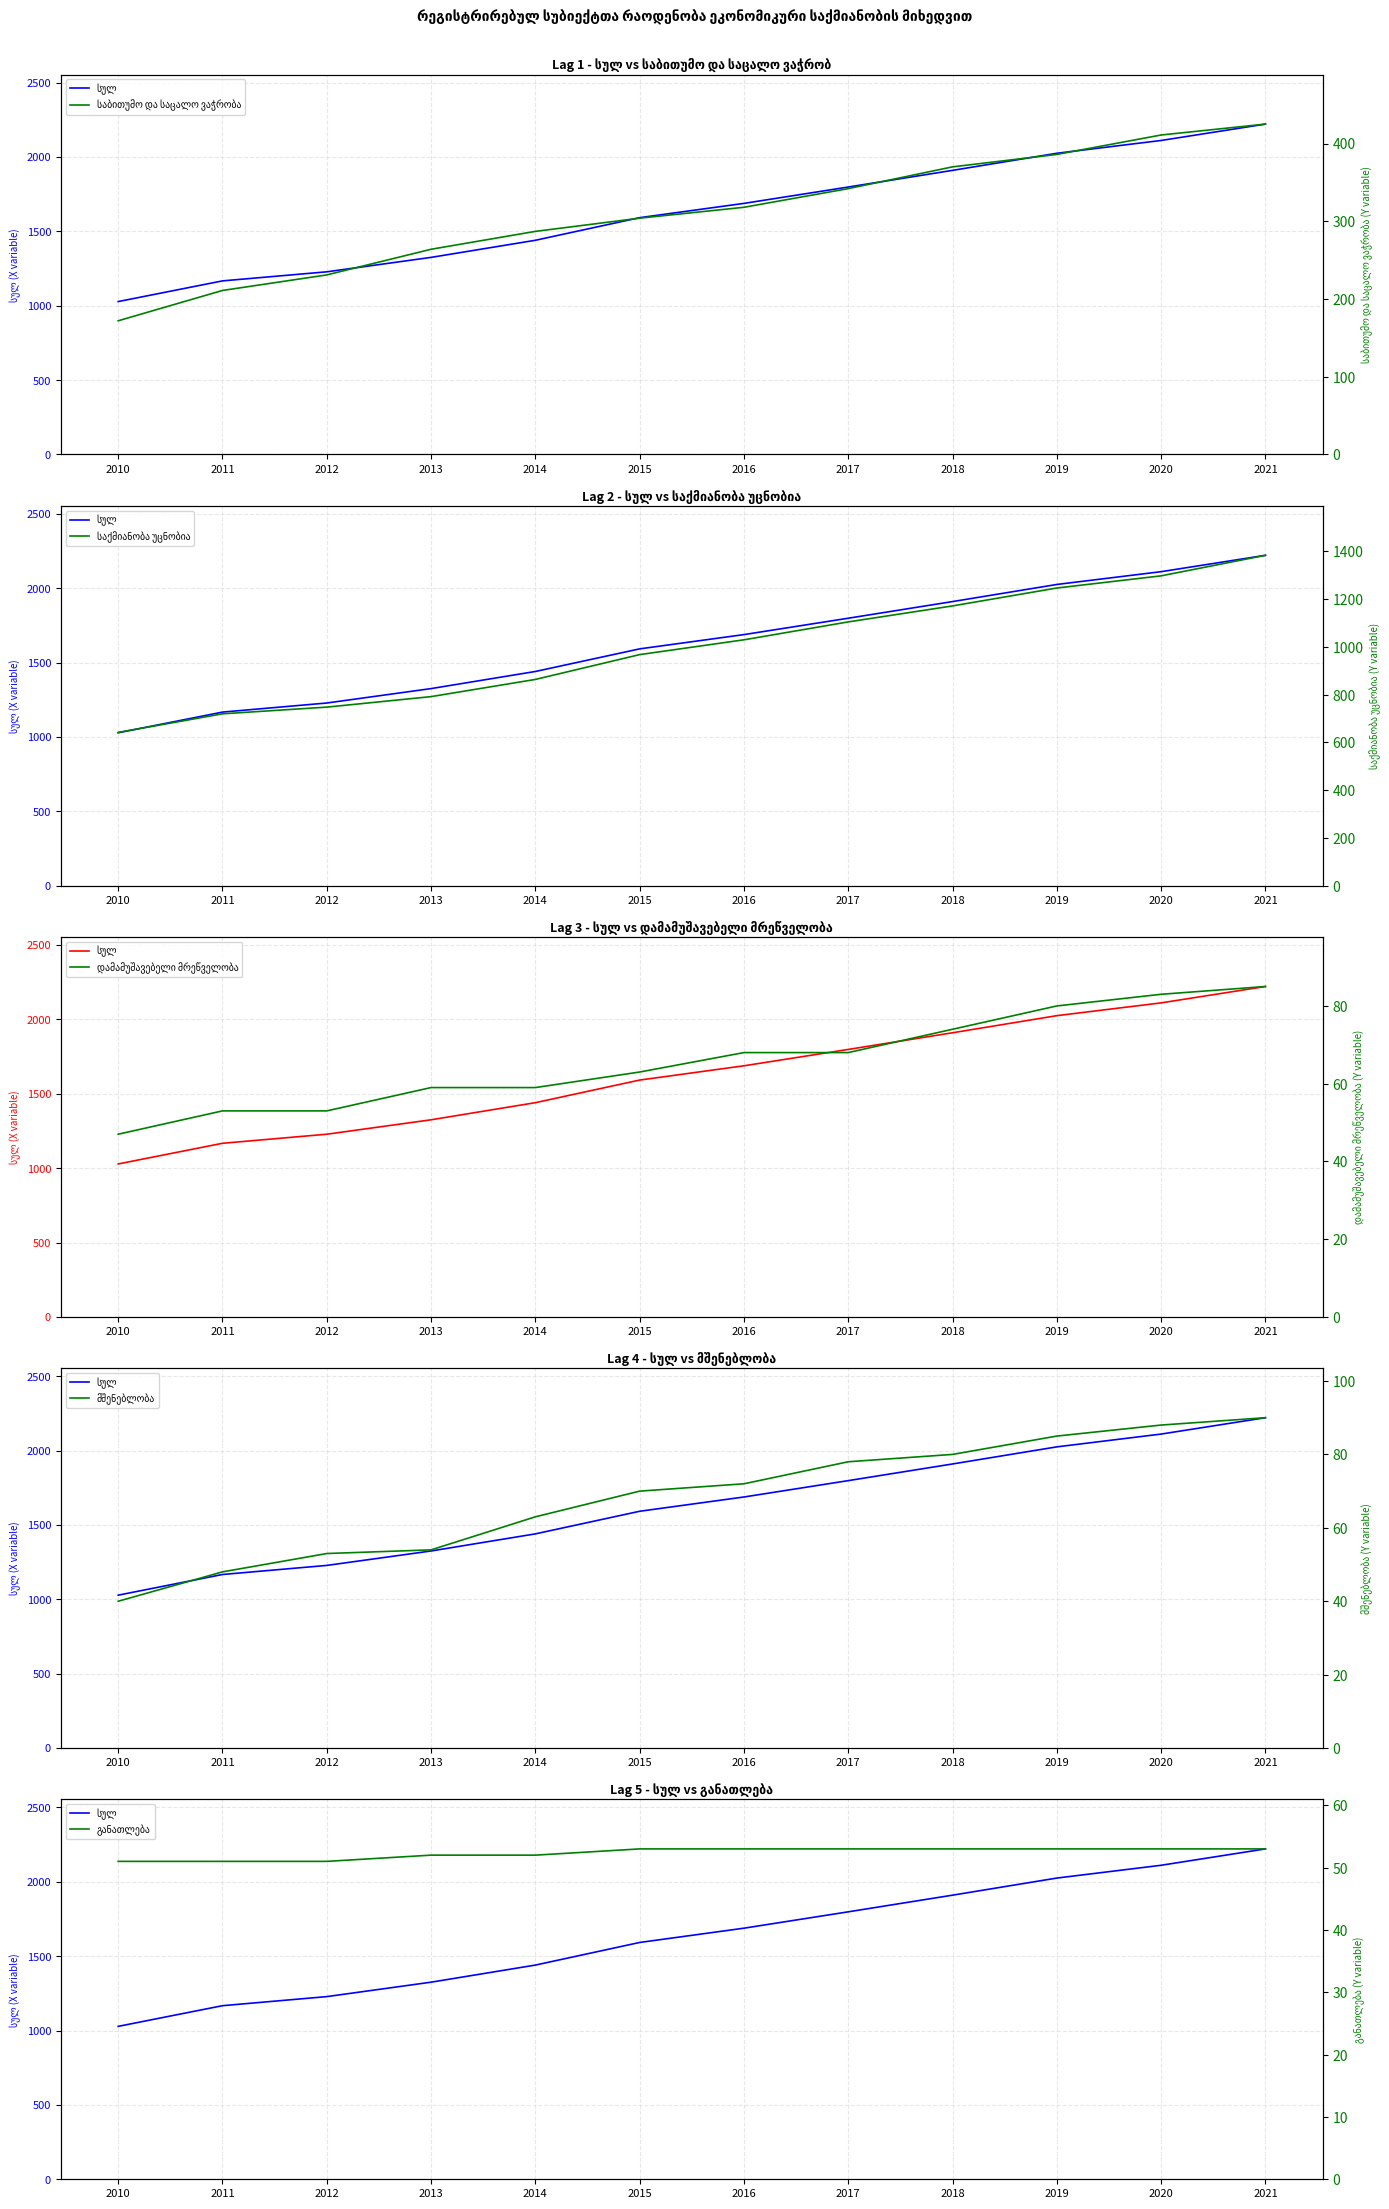

True or false: საბითუმო და საცალო ვაჭრობა and სულ cross at least once.

False